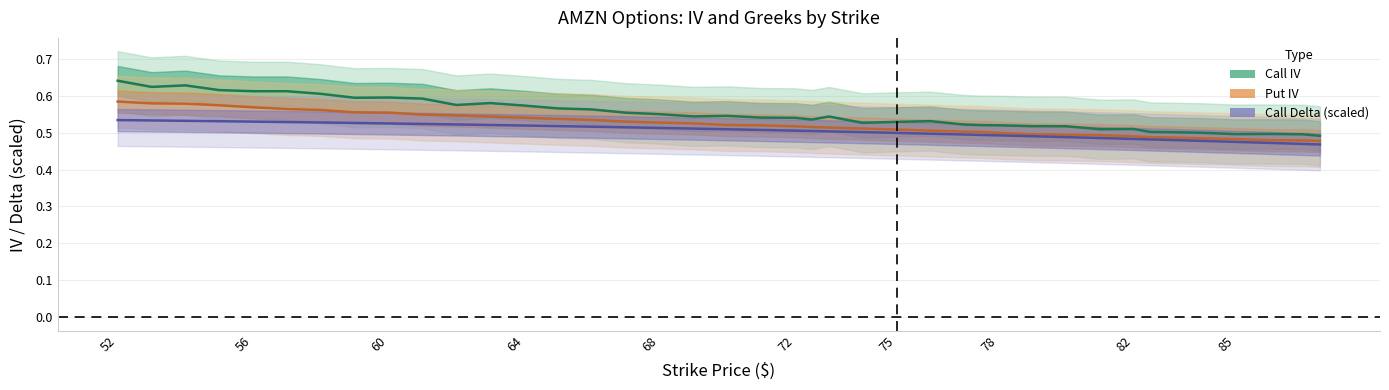

Reading left to right, list all the values displayed in this chart.

call_iv: 0.6	0.6	0.6	0.6	0.6	0.6	0.6	0.6	0.6	0.6	0.6	0.6	0.6	0.6	0.6	0.6	0.5	0.5	0.5	0.5	0.5	0.5	0.5	0.5	0.5	0.5	0.5	0.5	0.5	0.5	0.5	0.5	0.5	0.5	0.5	0.5	0.5	0.5	0.5	0.5
put_iv: 0.6	0.6	0.6	0.6	0.6	0.6	0.6	0.6	0.6	0.5	0.5	0.5	0.5	0.5	0.5	0.5	0.5	0.5	0.5	0.5	0.5	0.5	0.5	0.5	0.5	0.5	0.5	0.5	0.5	0.5	0.5	0.5	0.5	0.5	0.5	0.5	0.5	0.5	0.5	0.5
call_delta: 0.5	0.5	0.5	0.5	0.5	0.5	0.5	0.5	0.5	0.5	0.5	0.5	0.5	0.5	0.5	0.5	0.5	0.5	0.5	0.5	0.5	0.5	0.5	0.5	0.5	0.5	0.5	0.5	0.5	0.5	0.5	0.5	0.5	0.5	0.5	0.5	0.5	0.5	0.5	0.5